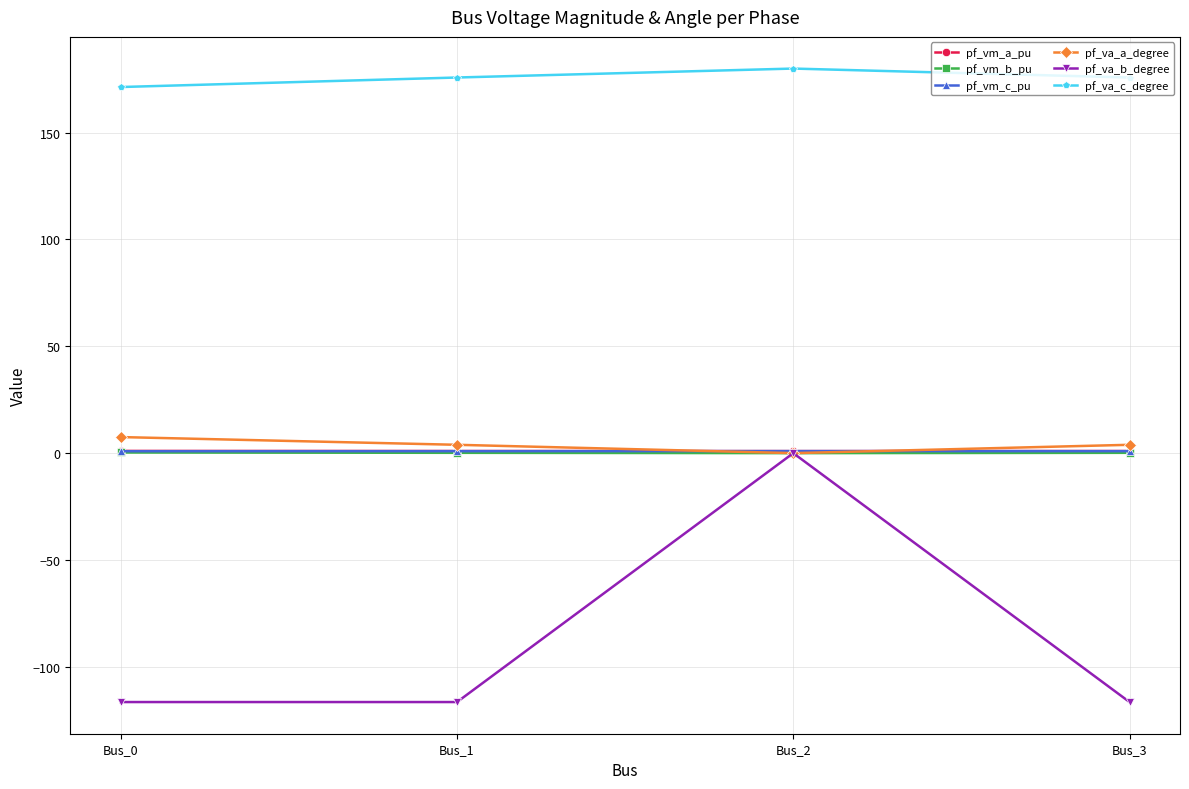

True or false: pf_va_a_degree and pf_va_c_degree intersect in this chart.

False